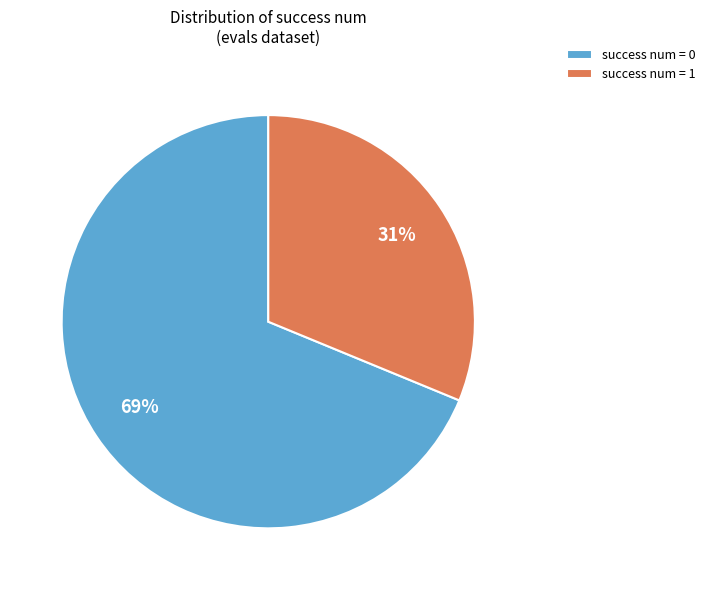

How many slices are in this pie chart?

2